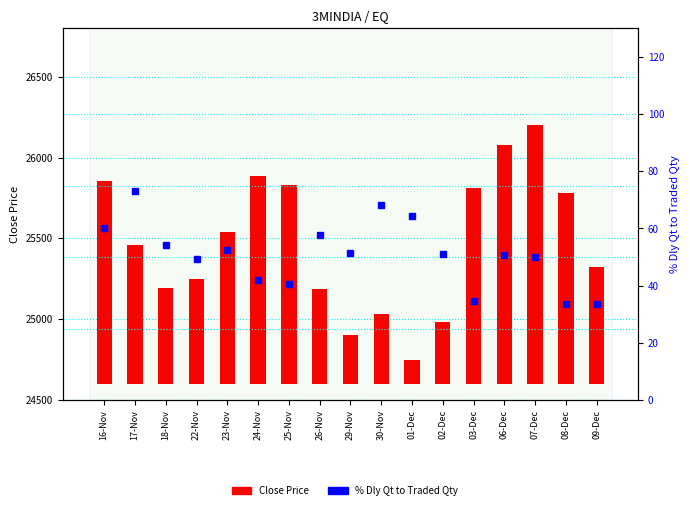

At which label does Close Price first exceed 857?

16-Nov